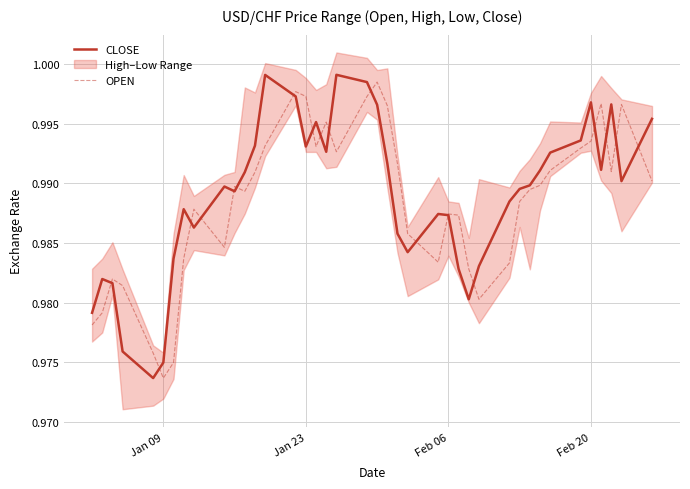

At how many categories does at least one series exceed 0?

40